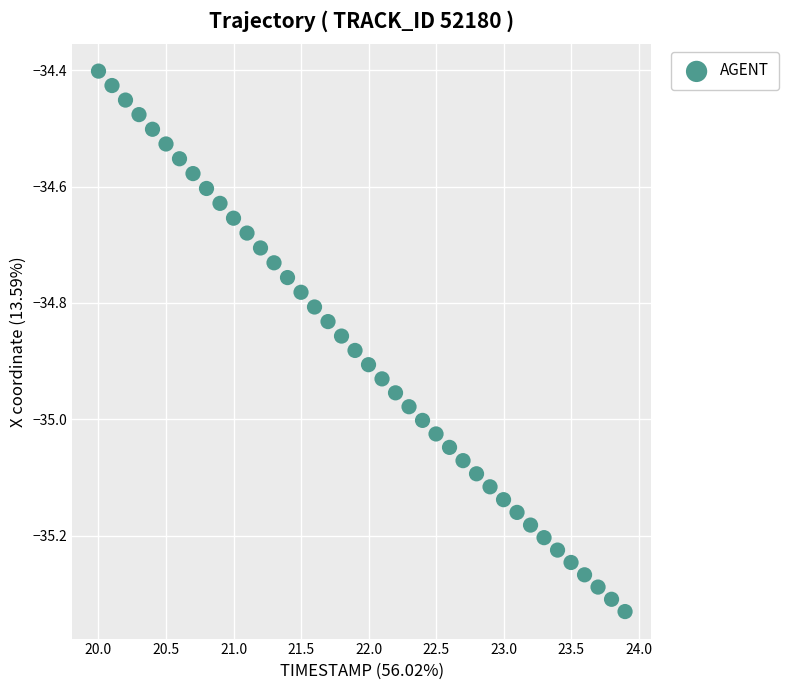

What is the range of Y values (max minus min)?

0.9